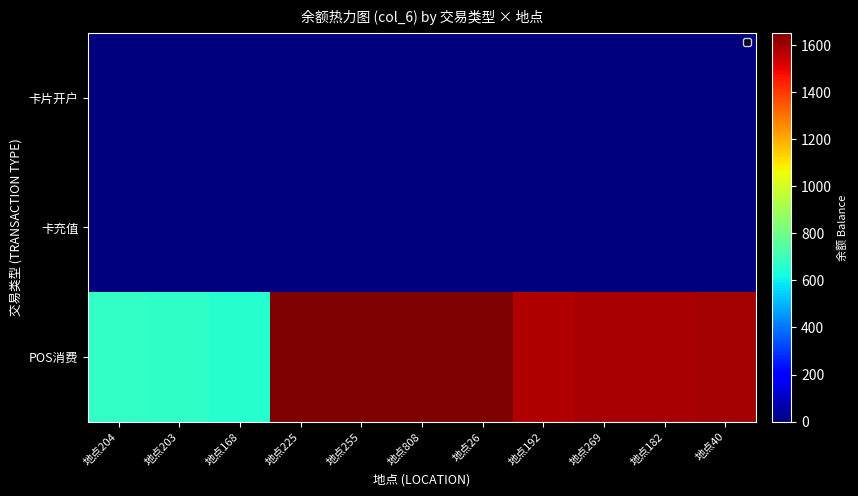

At how many categories does at least one series exceed 692?

8